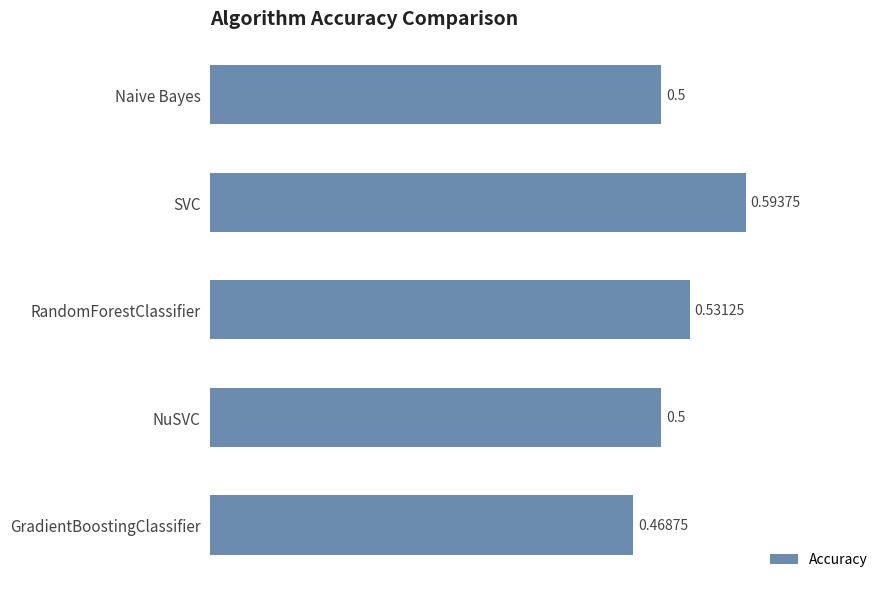

What is the sum of the values at Naive Bayes and SVC?

1.1